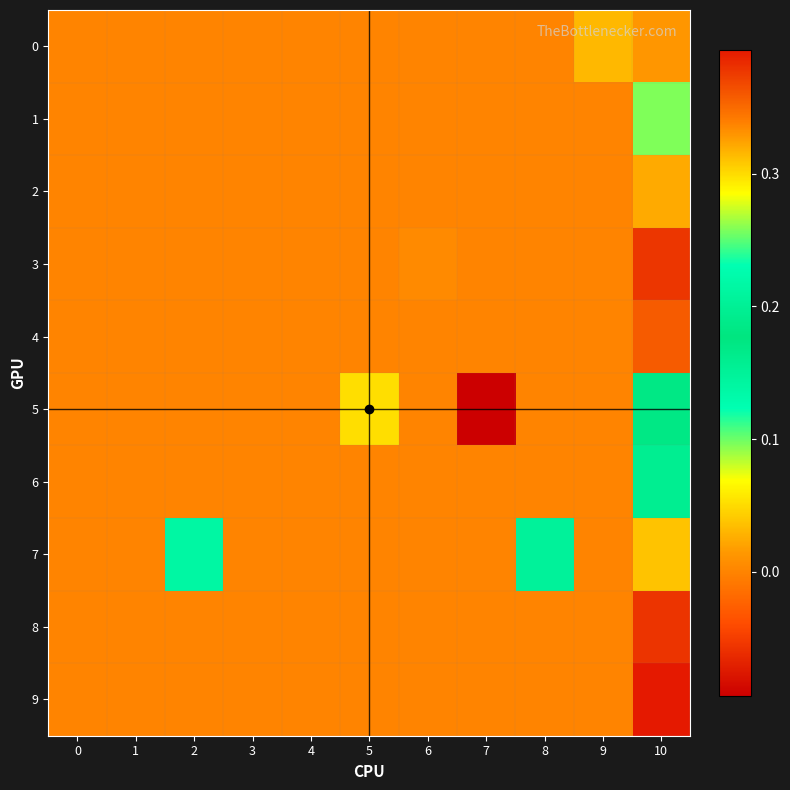

At which category is the sum across all series the highest?

10